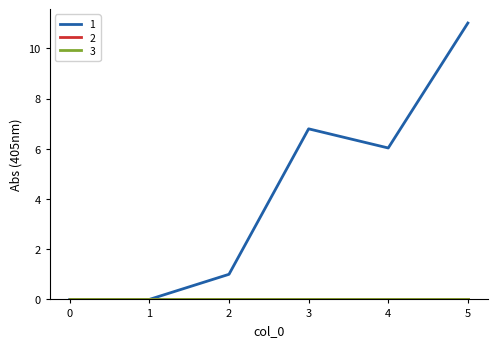

Is the value of 1 at 0 greater than the value of 2 at 2?

No